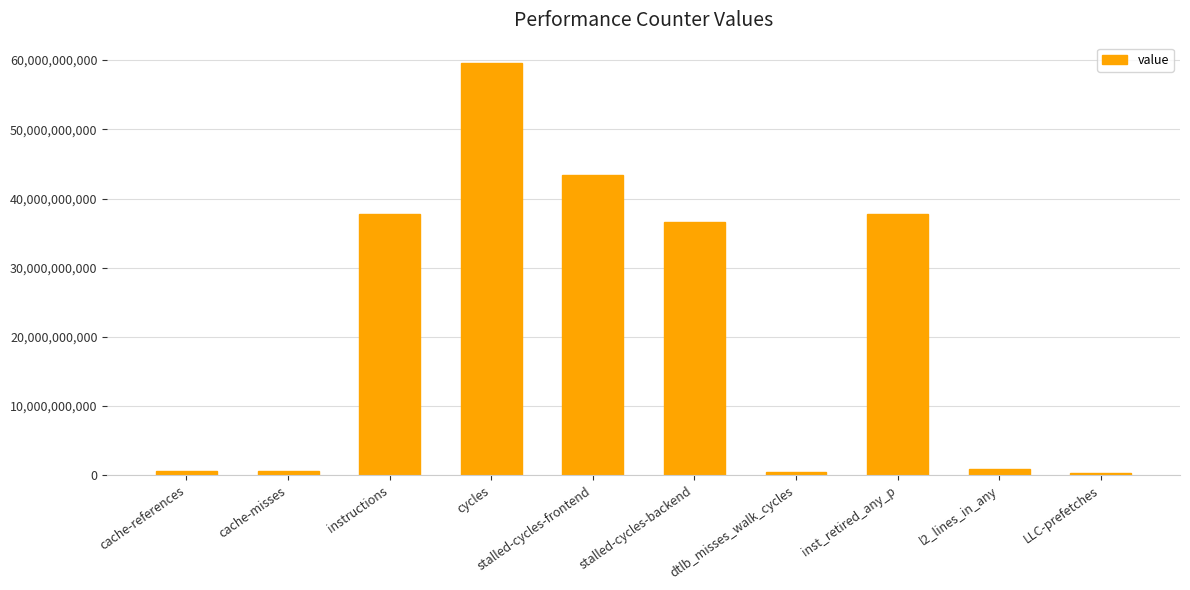

What is the label of the 4th bar from the right?

dtlb_misses_walk_cycles